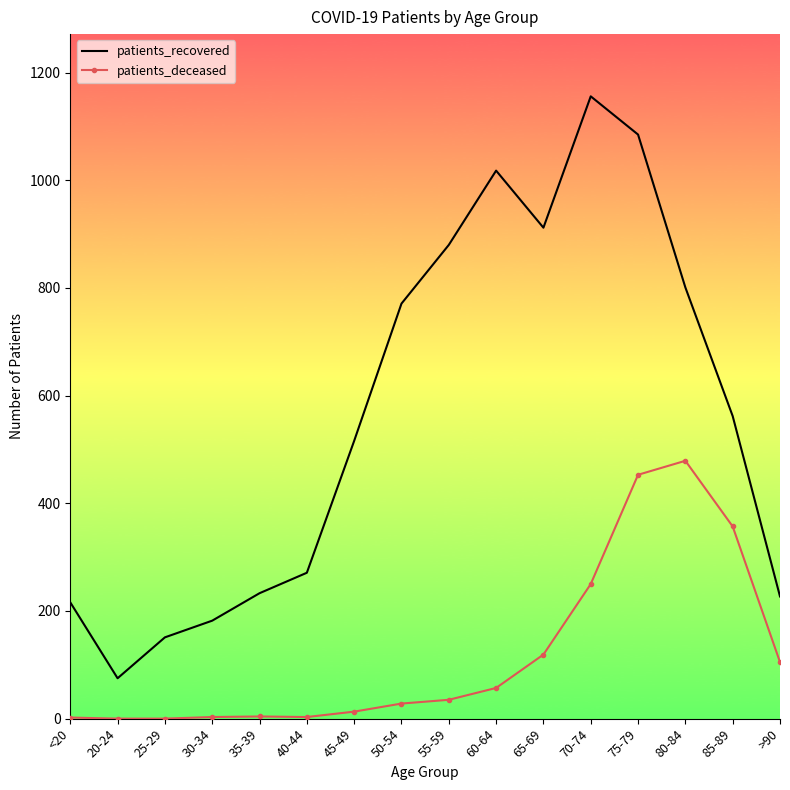

What is the average value of the patients_deceased series?

119